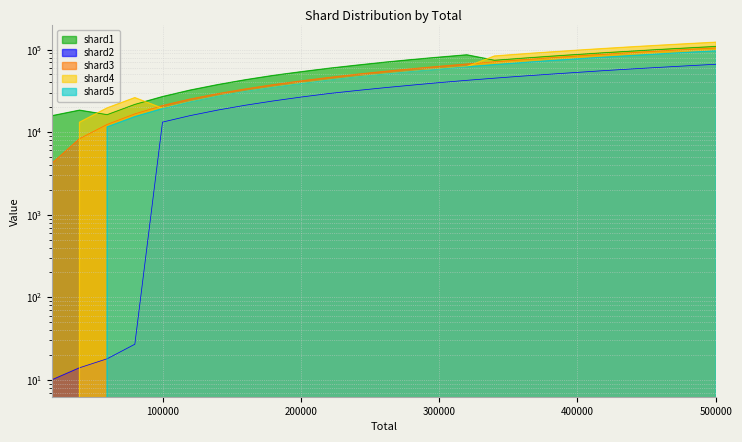

What is the highest value of the shard1 series?

109325